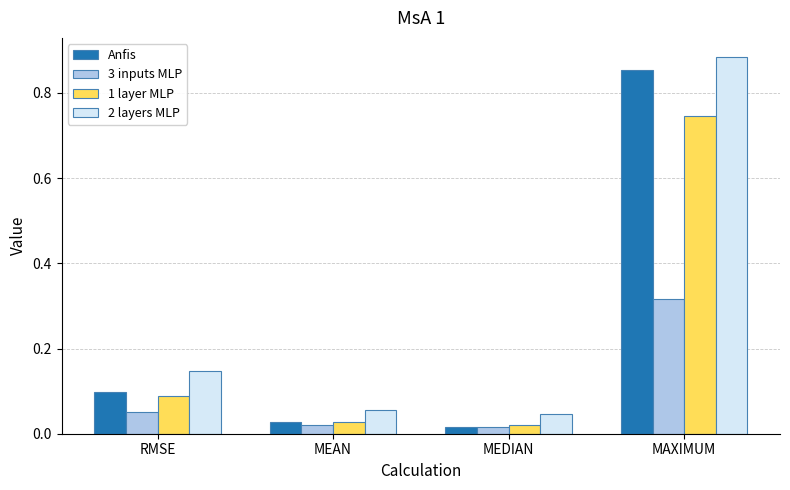

How many bars are there in total?

16